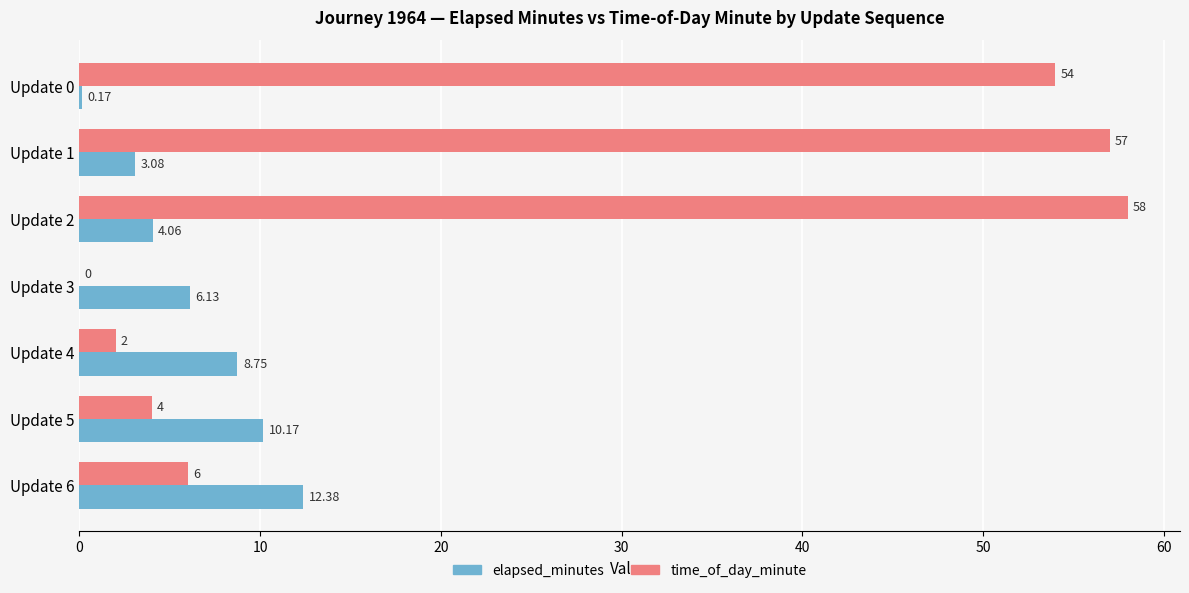

Between Update 1 and Update 4, which series saw the biggest shift?

time_of_day_minute